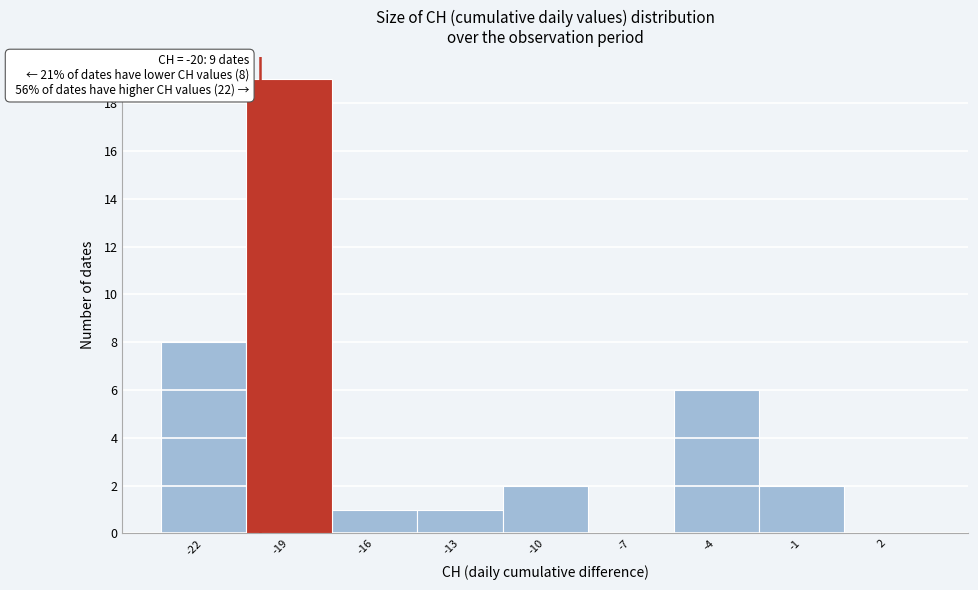

Over which range of the x-axis is the bar tallest?

-20.5 to -17.5